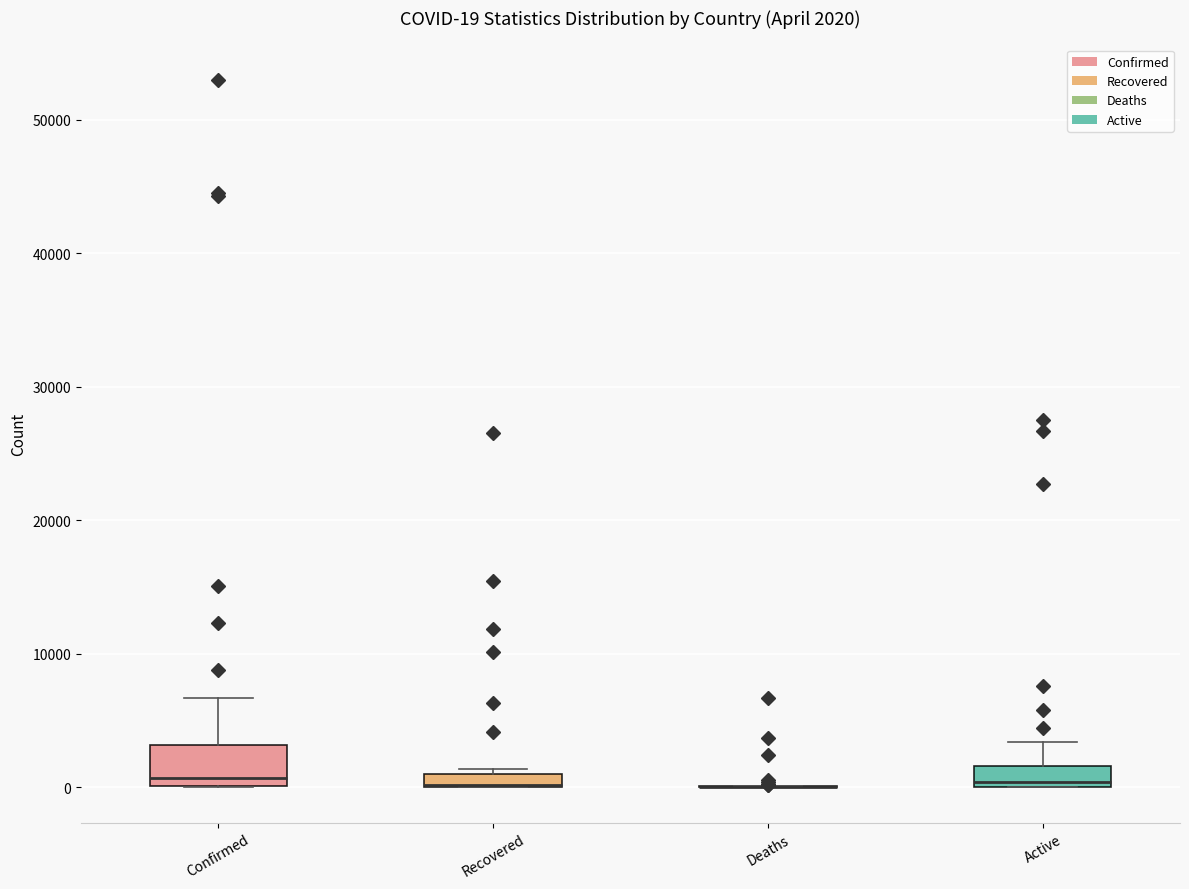

Which box is the tallest, from its lower edge to its upper edge?

Confirmed